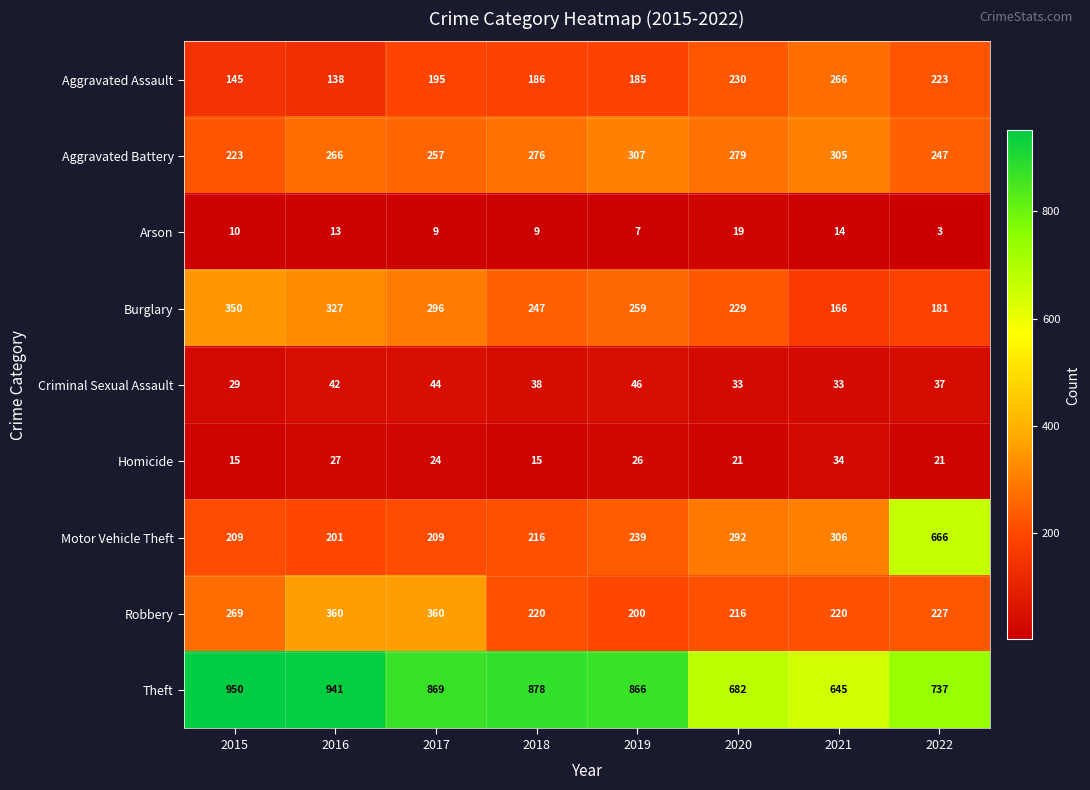

What is the sum of all Criminal Sexual Assault values?

302